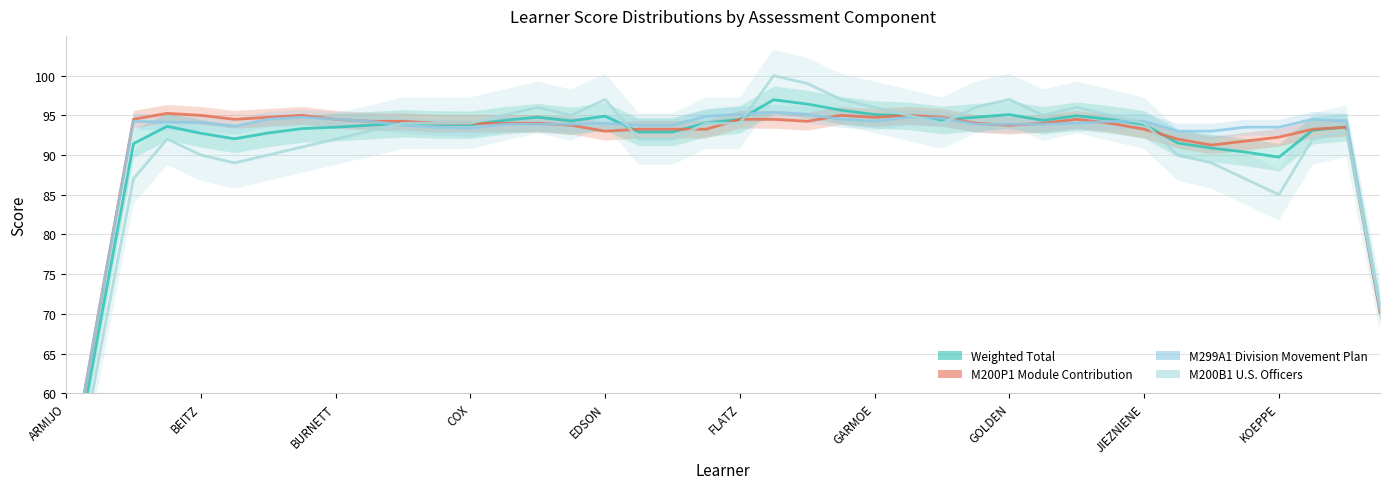

Read the Weighted Total value at 13.

94.4